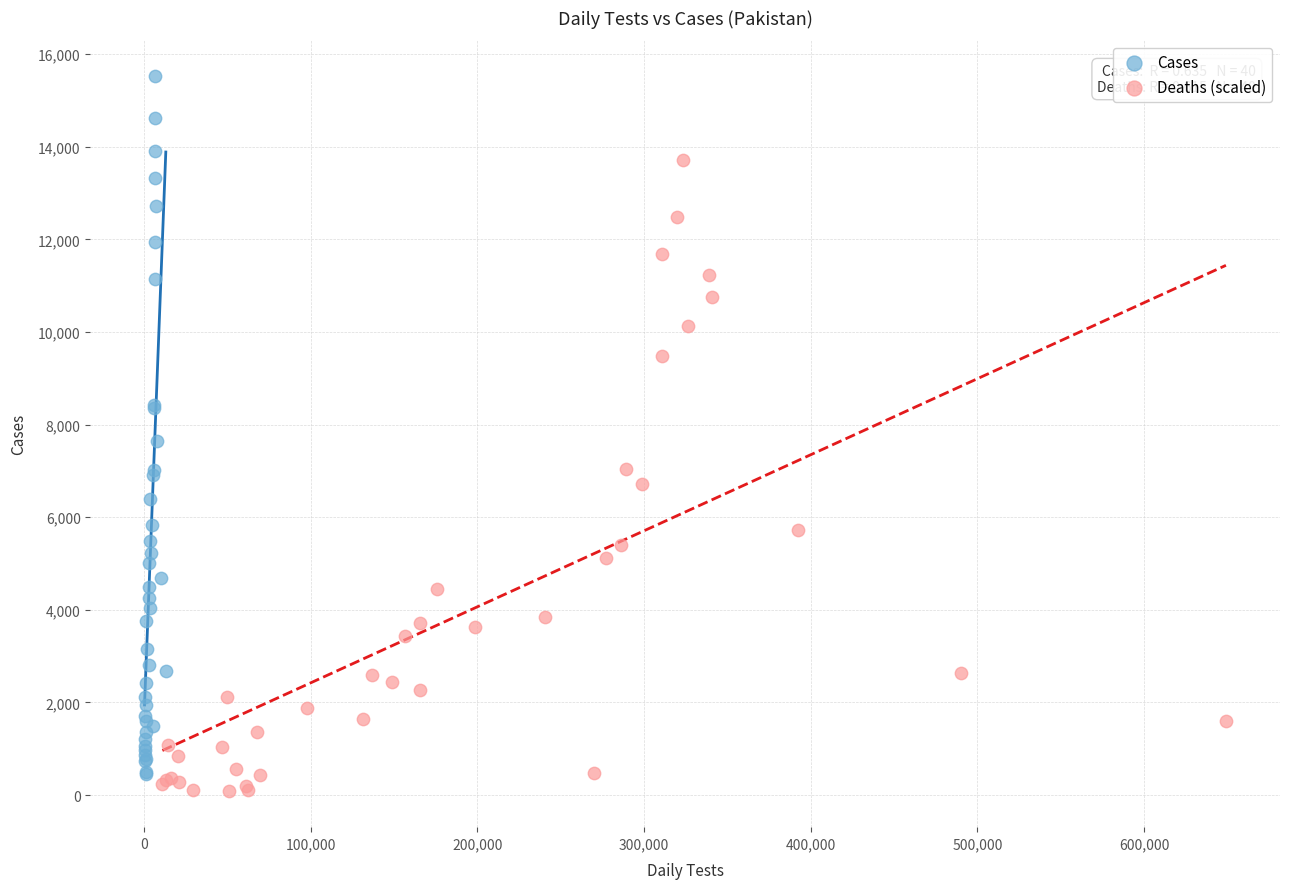

Which series contains the highest Y value?

Cases